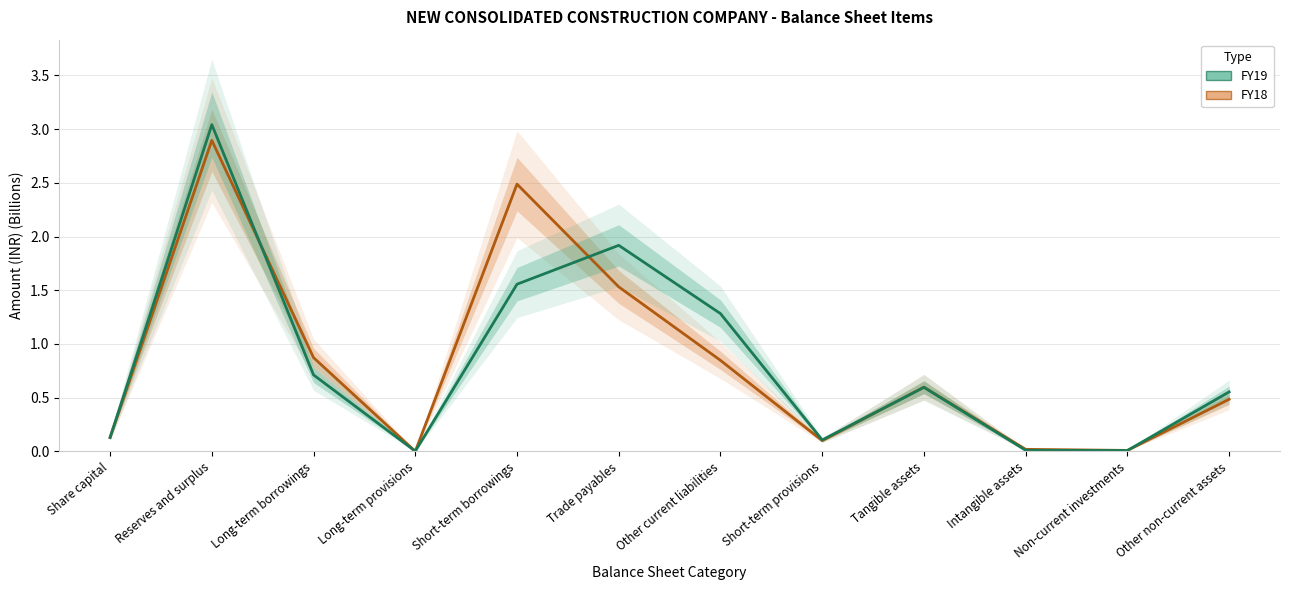

True or false: FY19 has more than 1 interior local peaks.

True